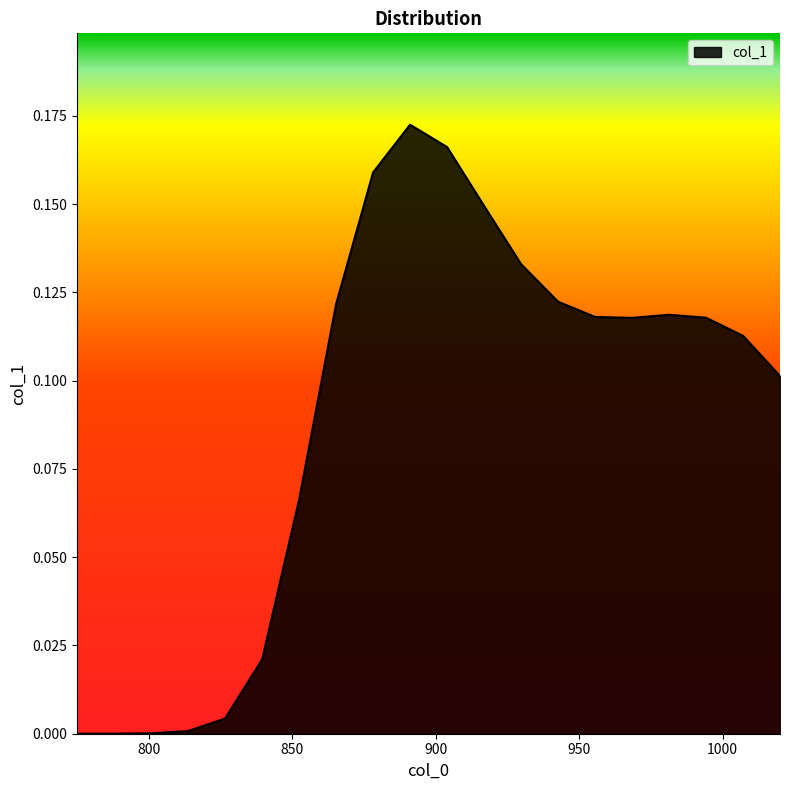

Where is the first local minimum?

968.421052631579